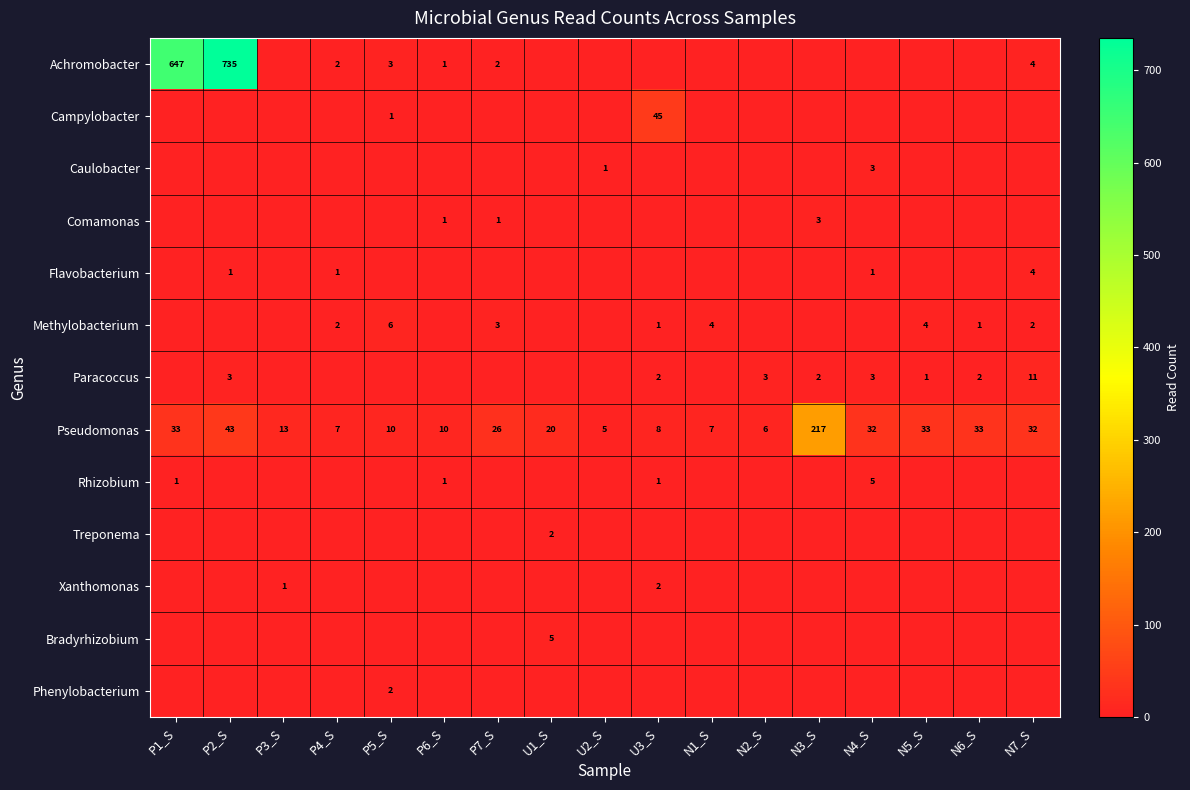

Which series has the largest range (max minus min)?

Achromobacter